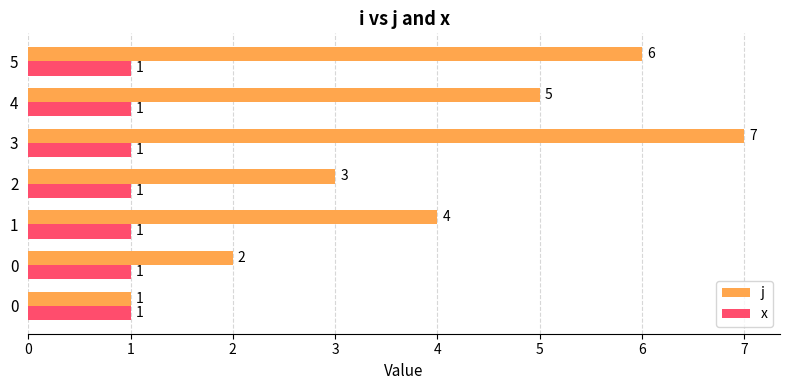

At 4, list the series in order from smallest to largest.

x, j